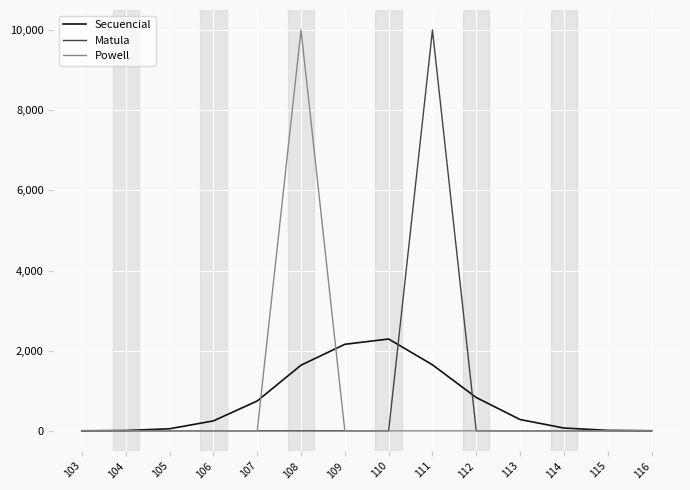

What is the difference between the second highest and minimum values in the Secuencial series?

2158